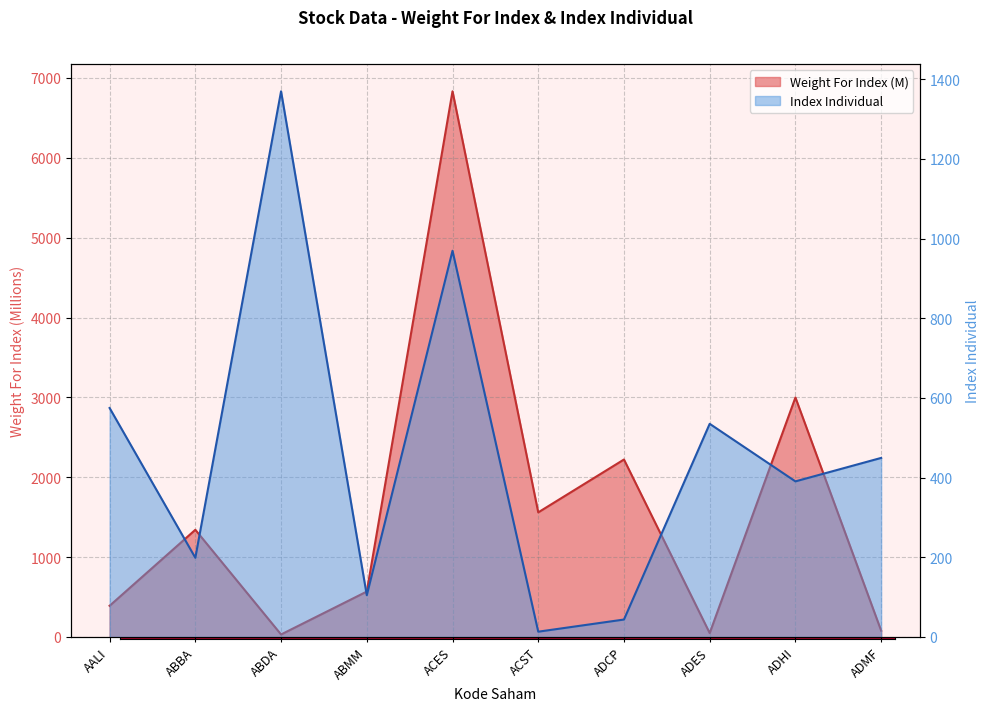

Is it true that Index Individual equals 43.8 at ADCP?

True